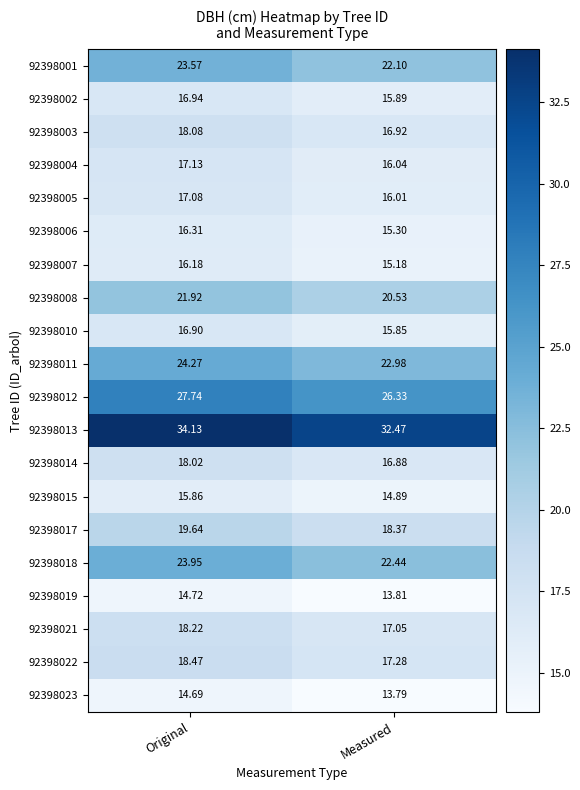

Which label corresponds to the smallest value in the chart?

Measured